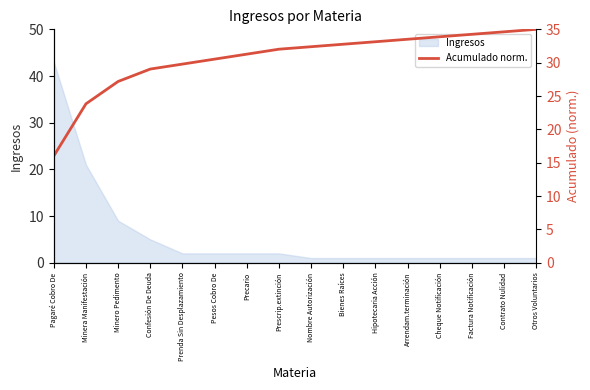

What is the maximum value for Ingresos?

43